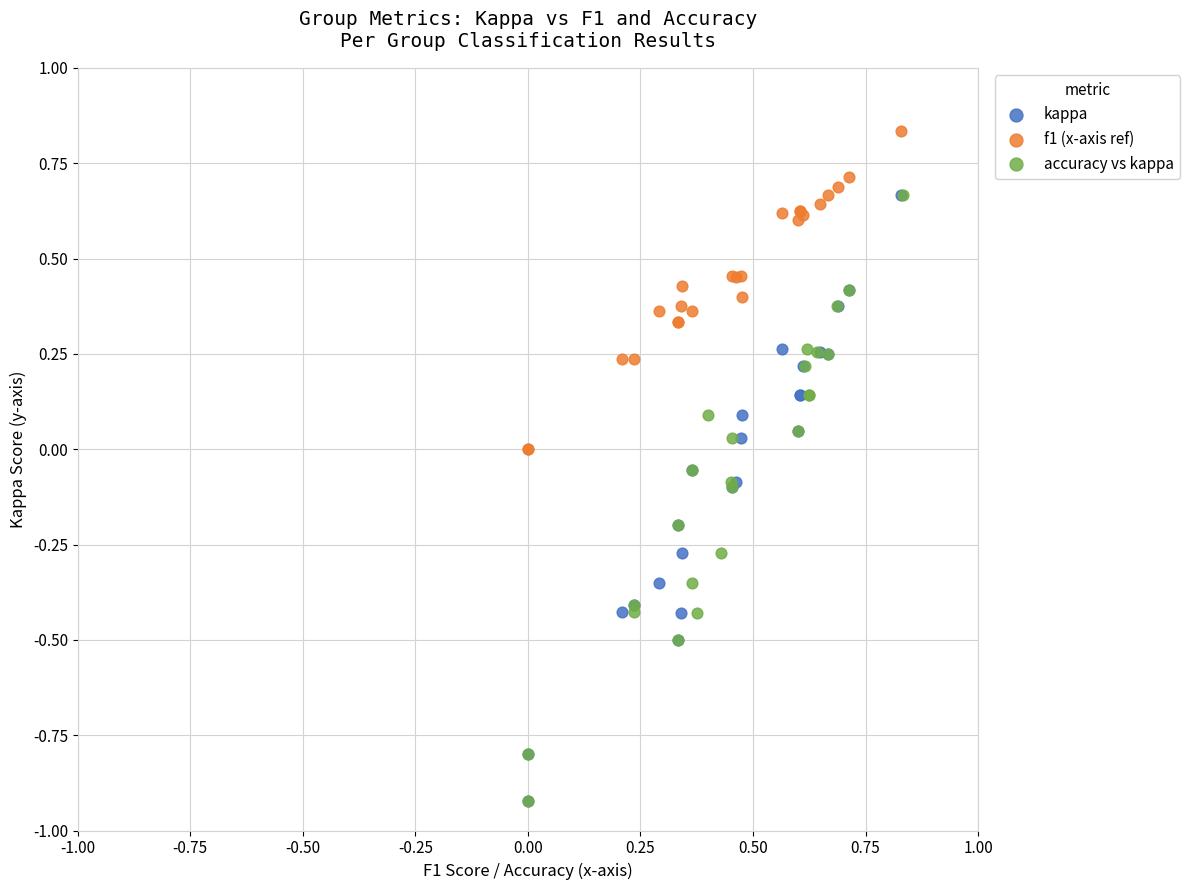

Which series reaches the maximum Y coordinate?

f1 (x-axis ref)